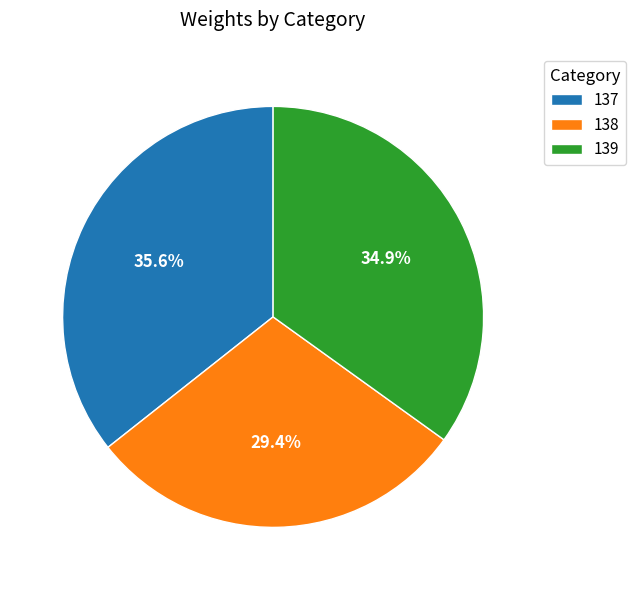

To the nearest percent, what is the average slice percentage?

33%